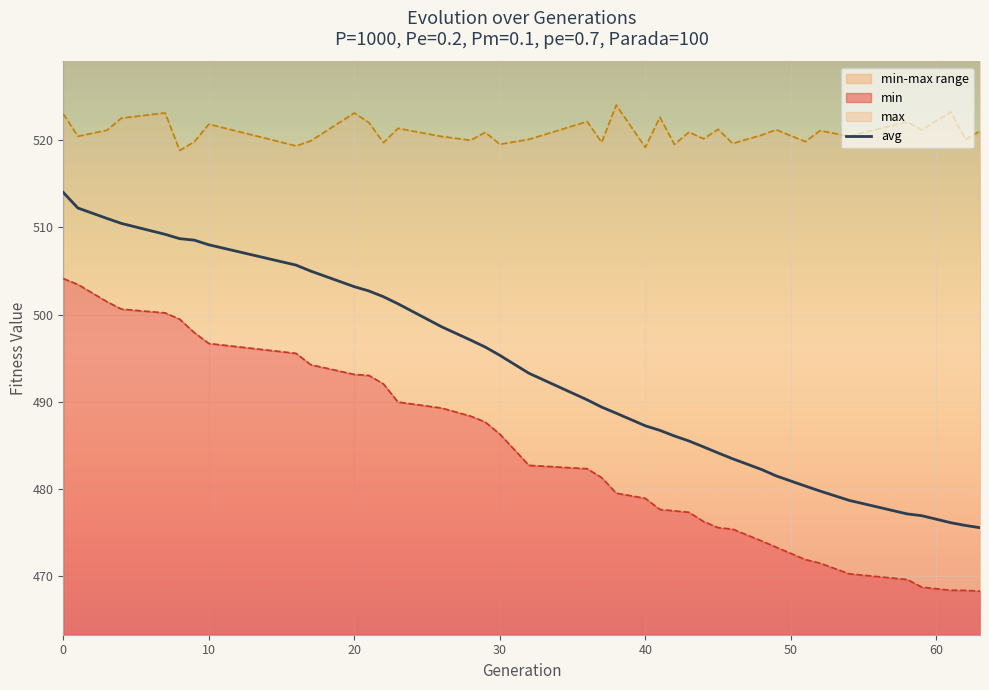

What is the highest value of the avg series?

514.0